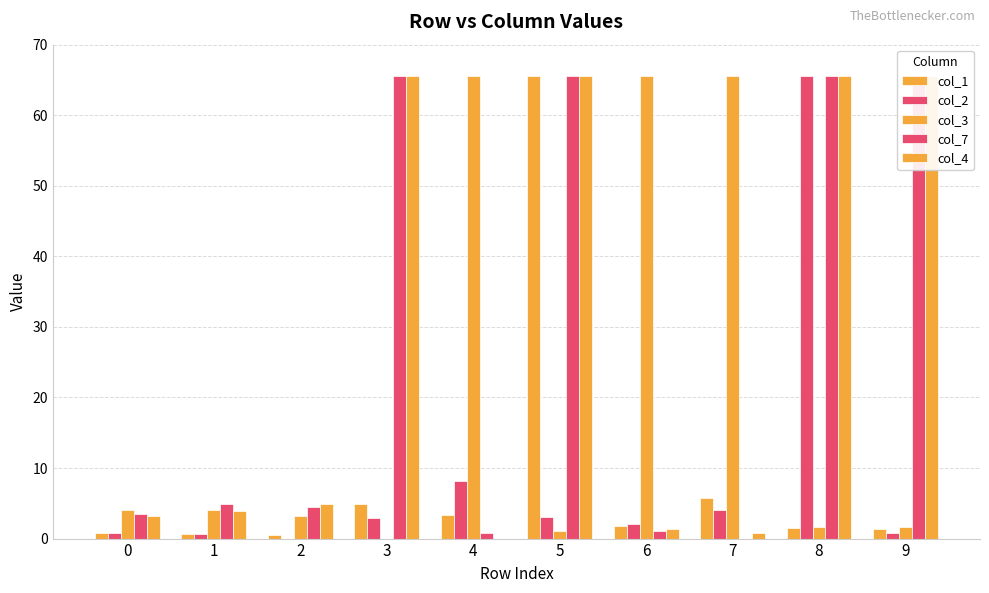

The col_7 series shows 0.5 at 4. True or false?

False